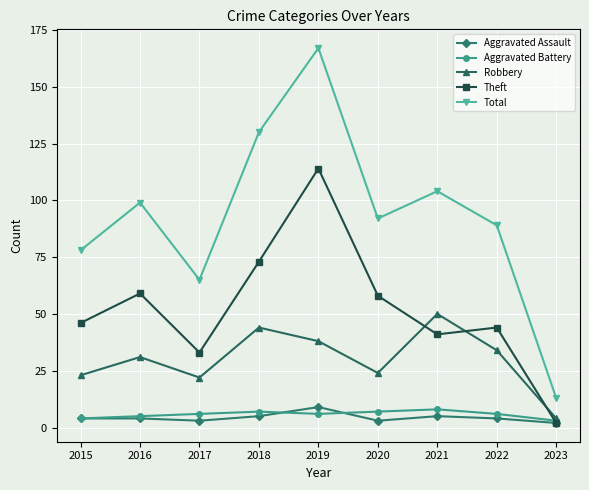

Is the value of Total at 2021 greater than the value of Theft at 2023?

Yes